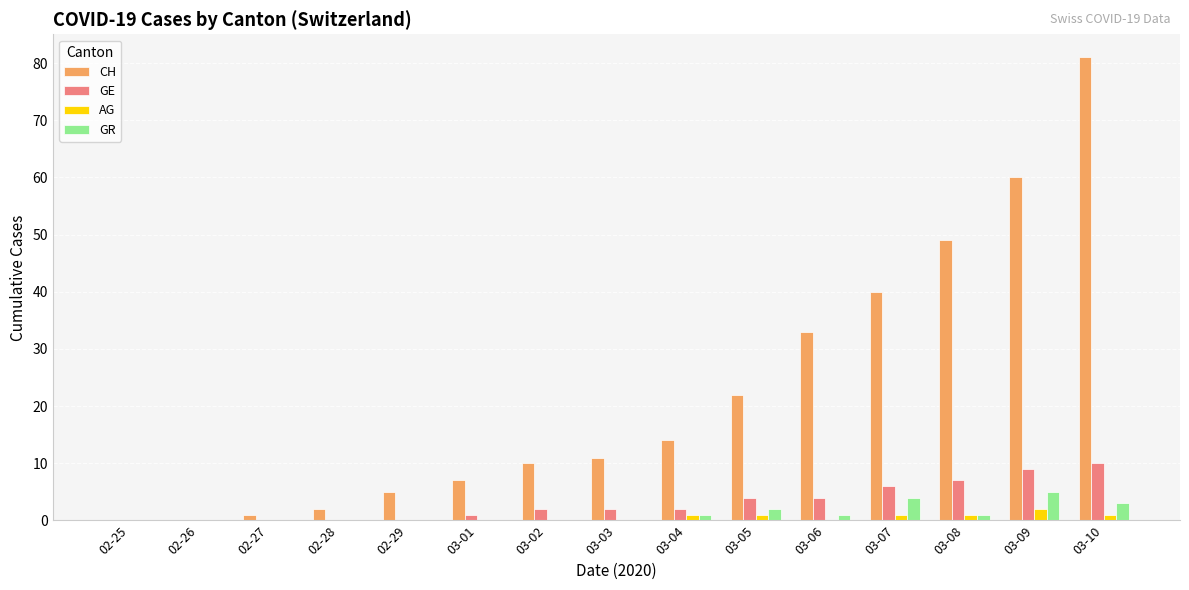

At which category is the sum across all series the highest?

03-10